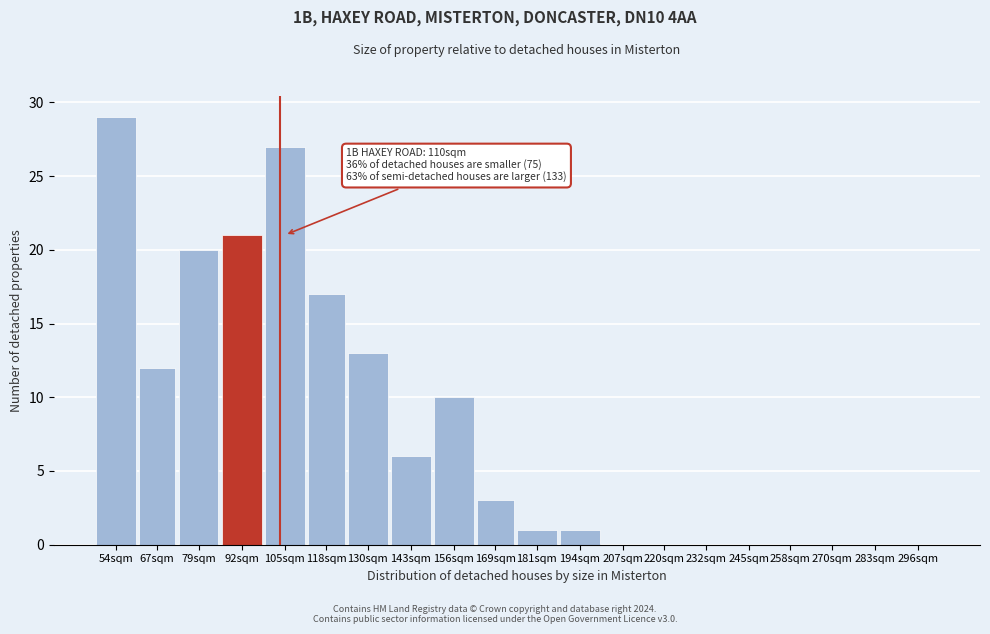

Reading left to right, list all the values displayed in this chart.

54sqm=29	67sqm=12	79sqm=20	92sqm=21	105sqm=27	118sqm=17	130sqm=13	143sqm=6	156sqm=10	169sqm=3	181sqm=1	194sqm=1	207sqm=0	220sqm=0	232sqm=0	245sqm=0	258sqm=0	270sqm=0	283sqm=0	296sqm=0